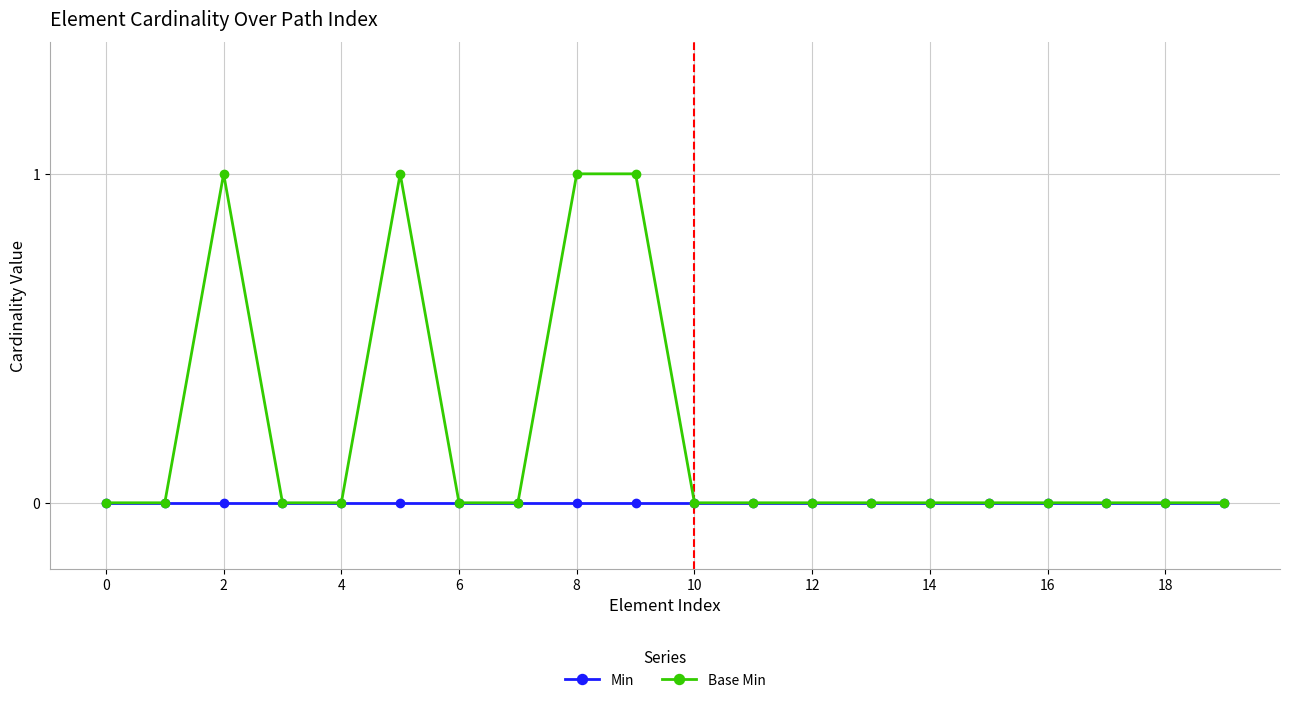

Rank the series by their maximum value, from highest to lowest.

Base Min, Min